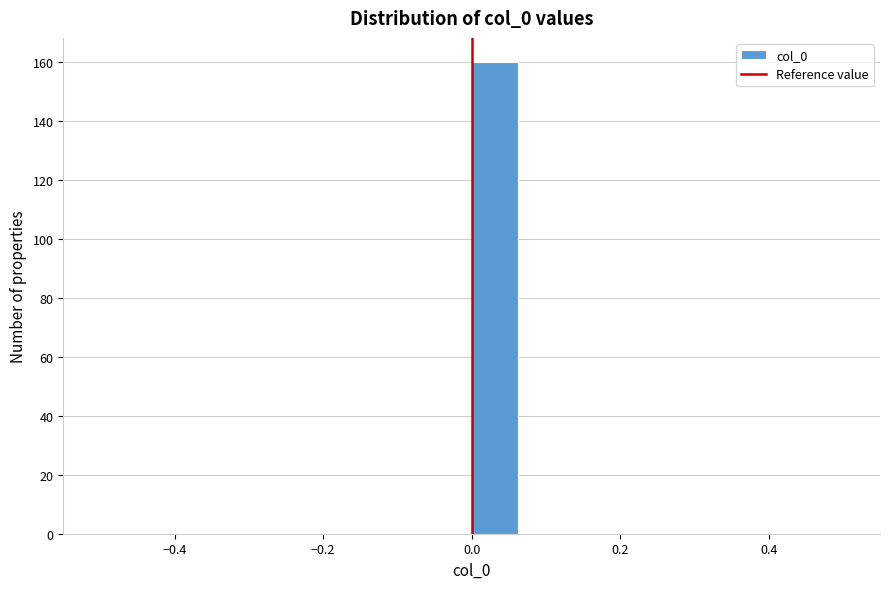

Around what value on the x-axis is the tallest bar? Give the approximate position of its centre, as read against the axis.

0.04